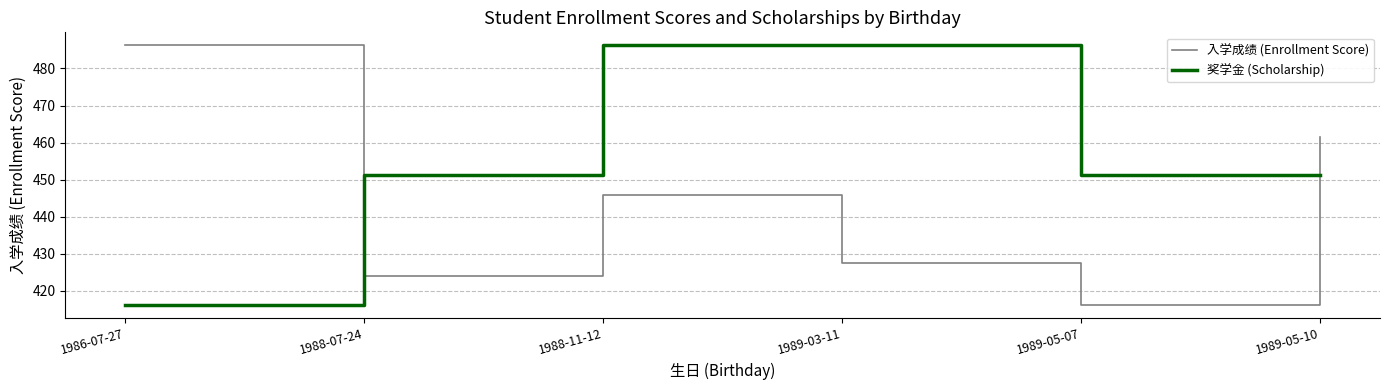

What is the spread (max minus min) of values at 1988-07-24?

27.2